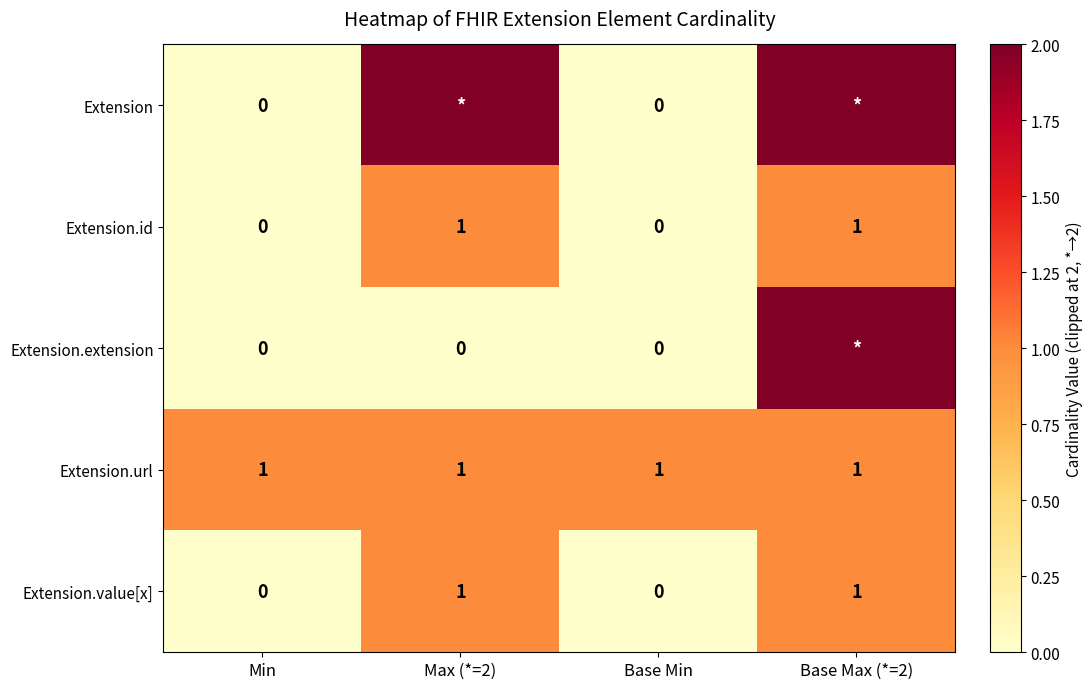

What is the difference between the second highest and second lowest values in the Extension.id series?

1